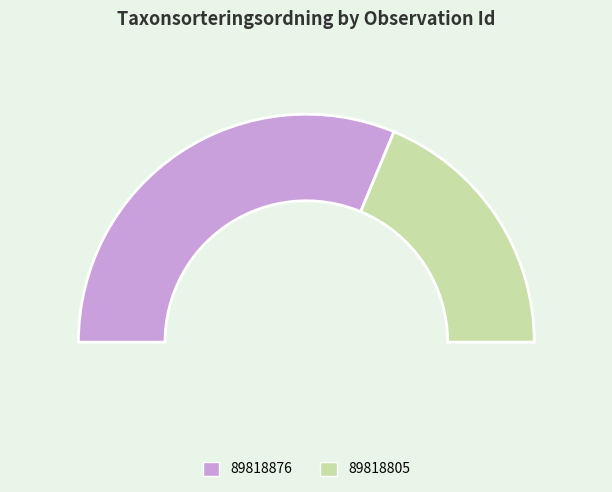

What is the total percentage of 89818805 and 89818876?

100.0%